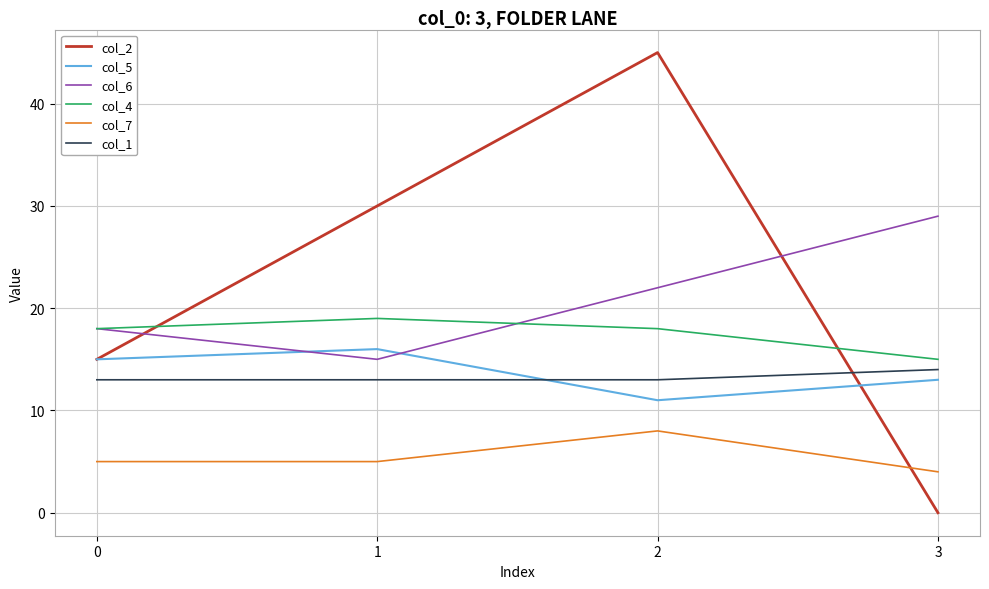

What is the sum of all col_5 values?

55